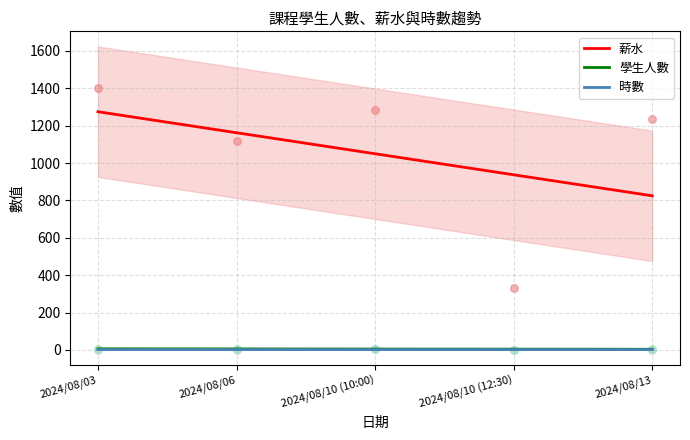

What are all the series names shown in the legend?

薪水, 學生人數, 時數